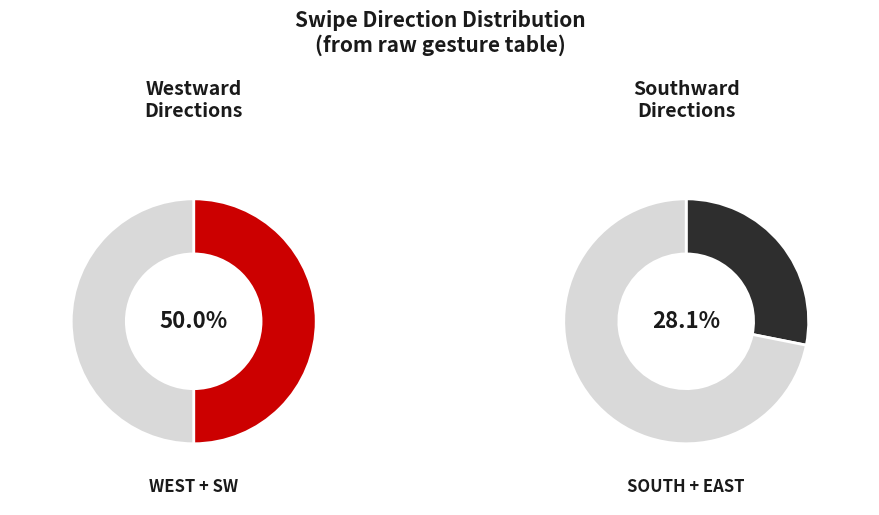

What percentage is NOT represented by EAST?

87.9%